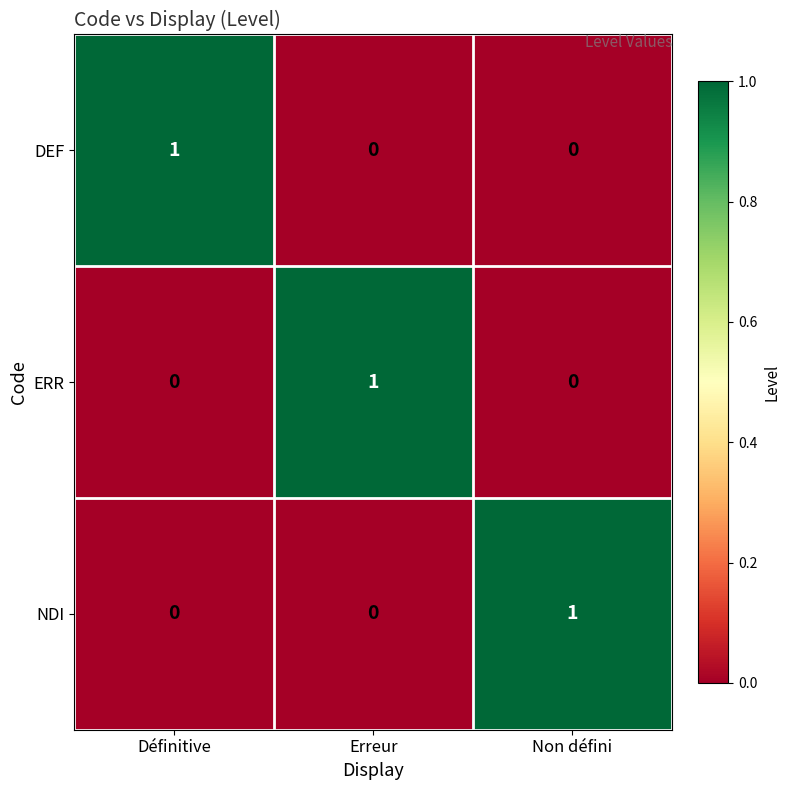

Reading right to left, extract all data points from this chart.

DEF: Non défini=0	Erreur=0	Définitive=1
ERR: Non défini=0	Erreur=1	Définitive=0
NDI: Non défini=1	Erreur=0	Définitive=0